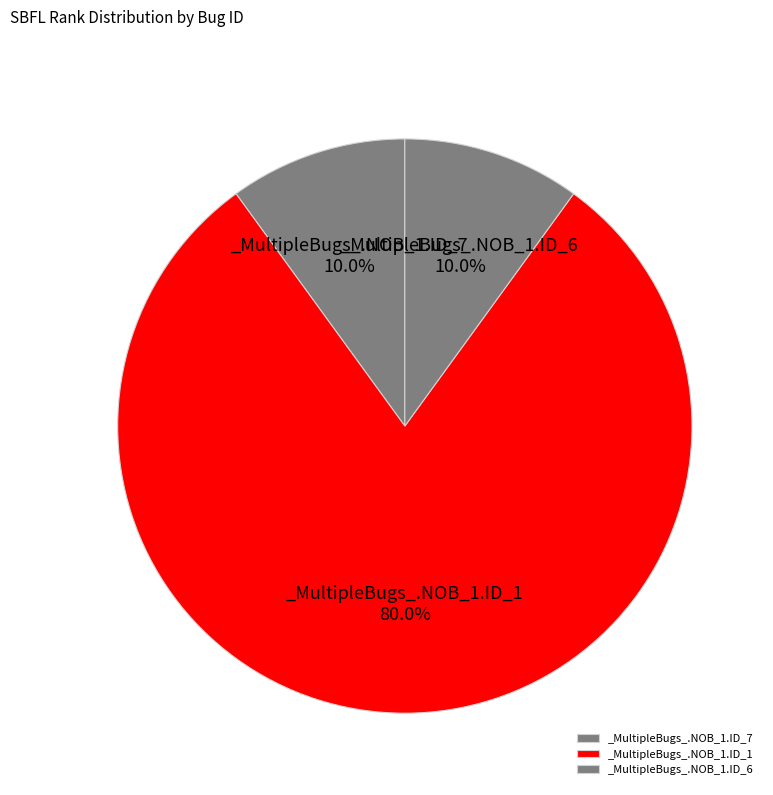

To the nearest percent, what percentage of the pie is _MultipleBugs_.NOB_1.ID_7?

10%